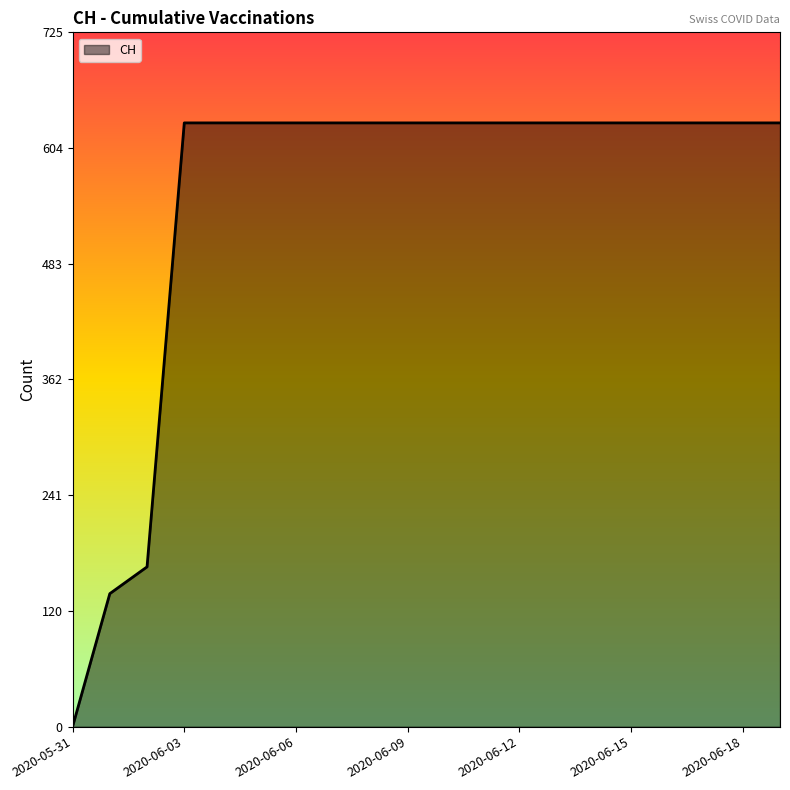

How many lines are shown in the chart?

1